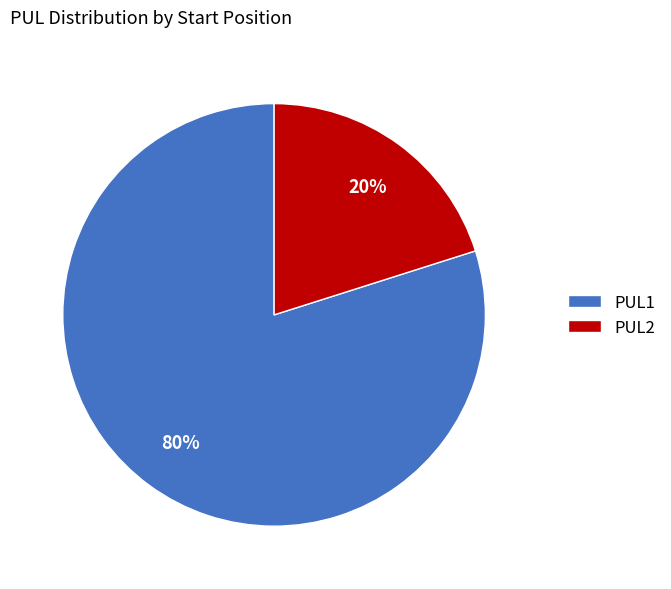

How many segments does this pie chart have?

2